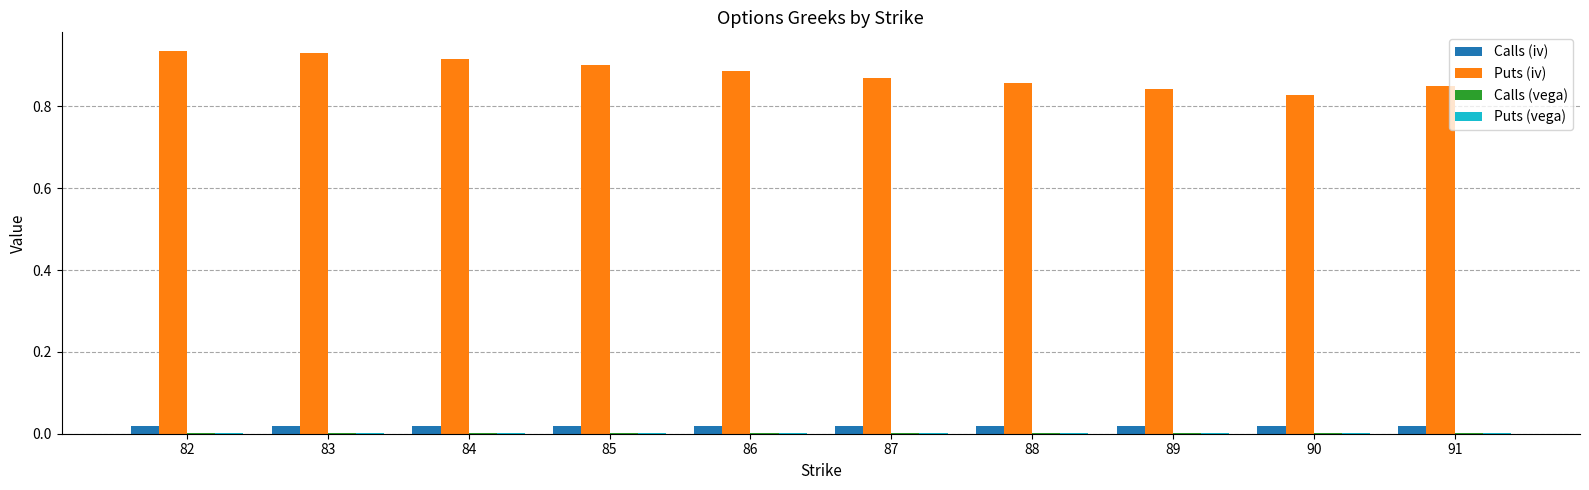

True or false: Calls (iv) has a value of 0.0 at 89.

True